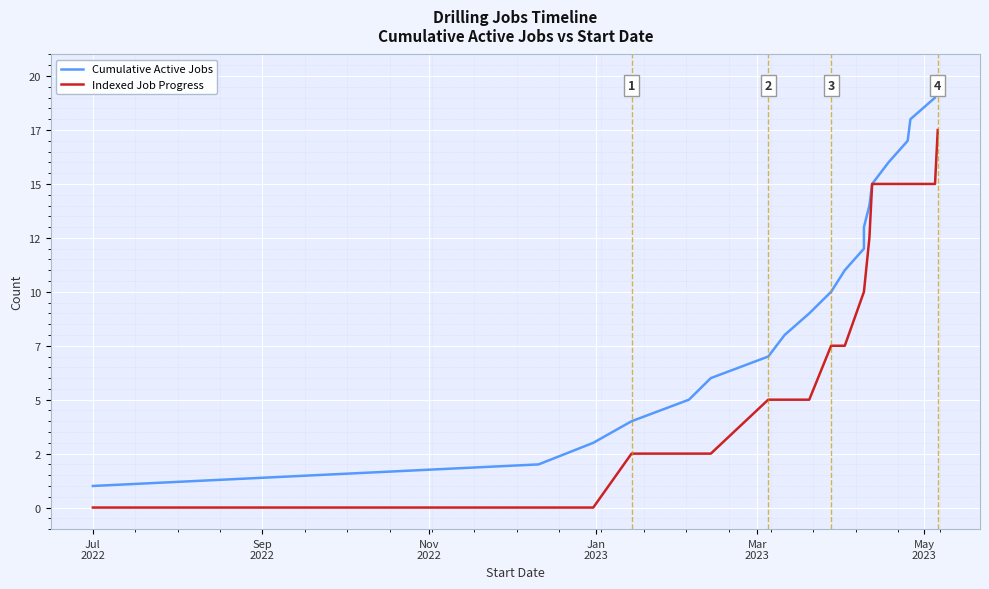

What is the lowest value of the Cumulative Active Jobs series?

1.0